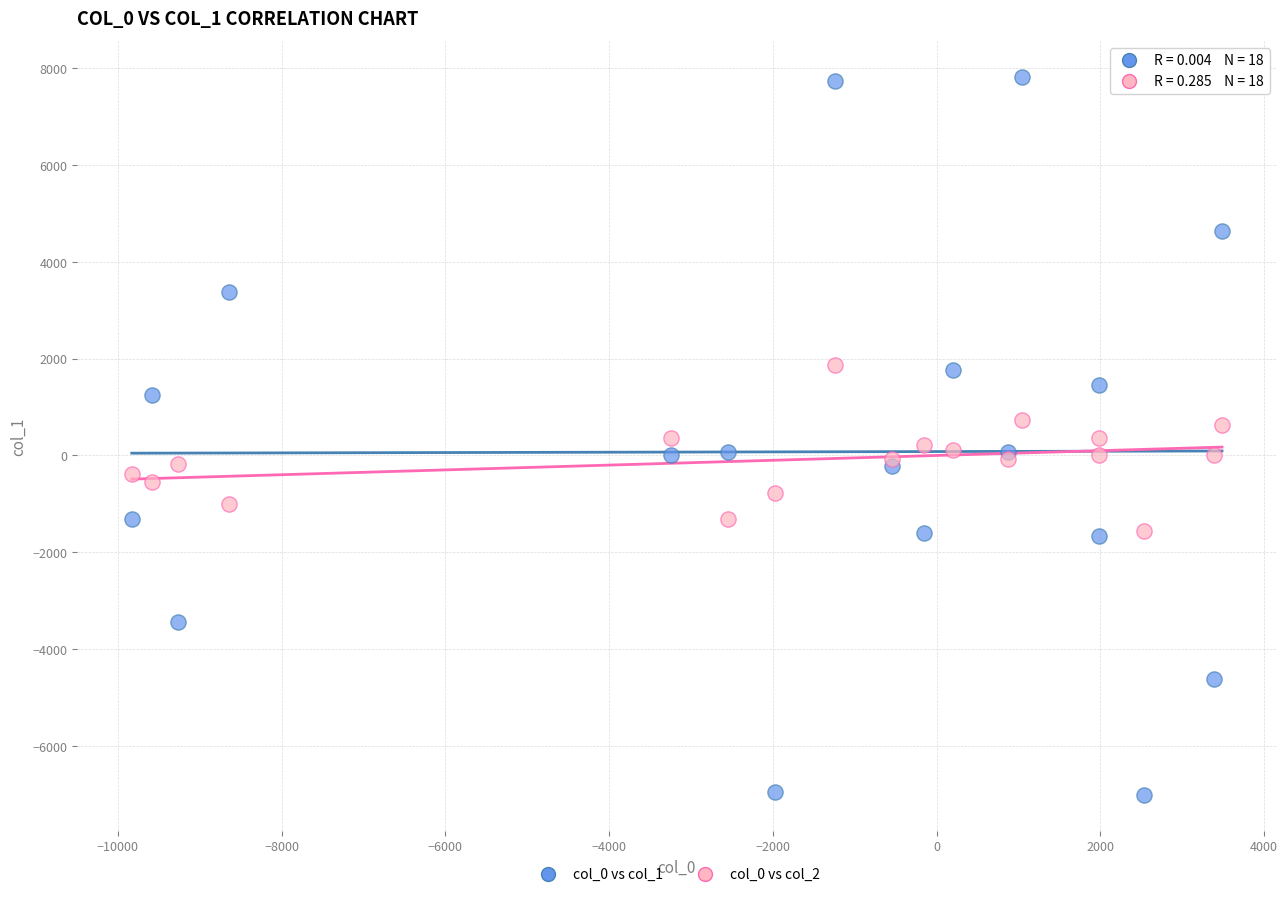

Which series reaches the maximum Y coordinate?

col_0 vs col_1